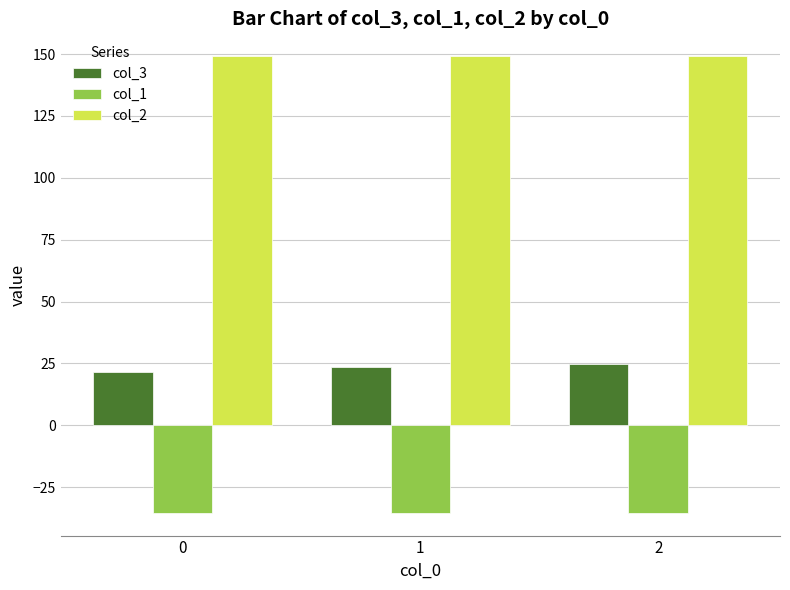

Reading left to right, what are all the values shown in this chart?

col_3: 21.7	23.6	24.8
col_1: -35.4	-35.4	-35.4
col_2: 149.2	149.2	149.2